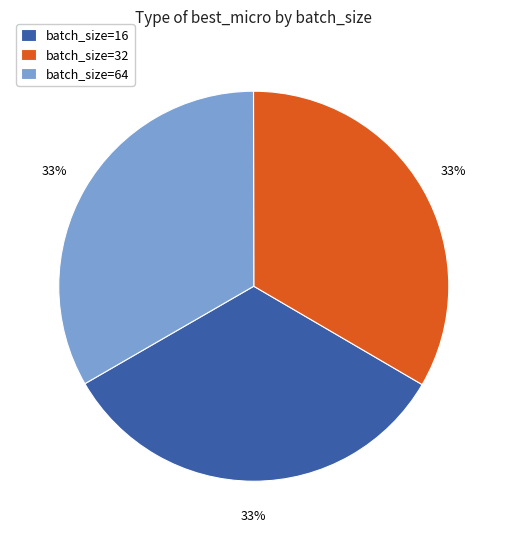

To the nearest percent, what is the difference between the largest and smallest slice percentages?

0%